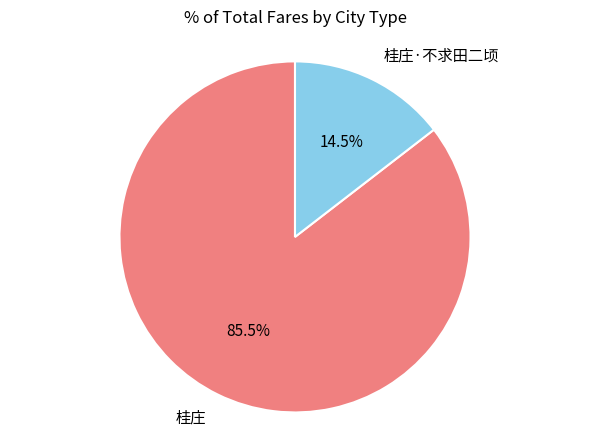

To the nearest percent, what is the difference between the 桂庄 and 桂庄·不求田二顷 slice percentages?

71%